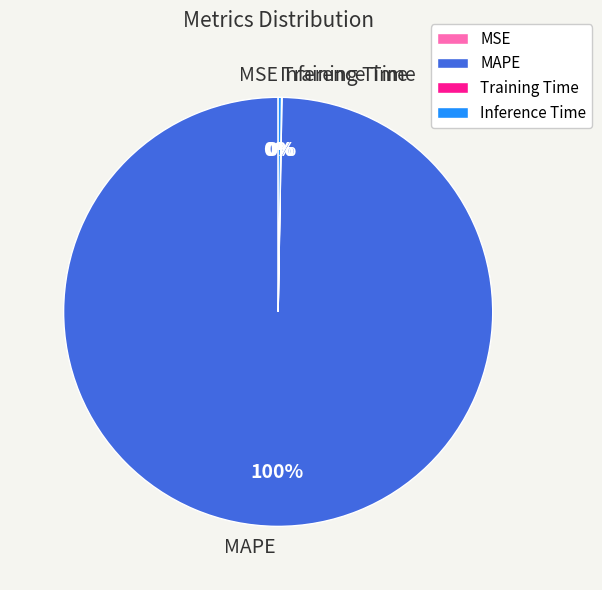

True or false: MAPE accounts for 87% of the total.

False